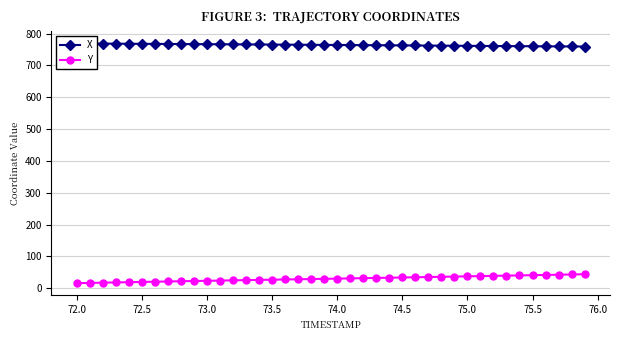

What is the difference between the Y values at 72.5 and 74.5?

14.0